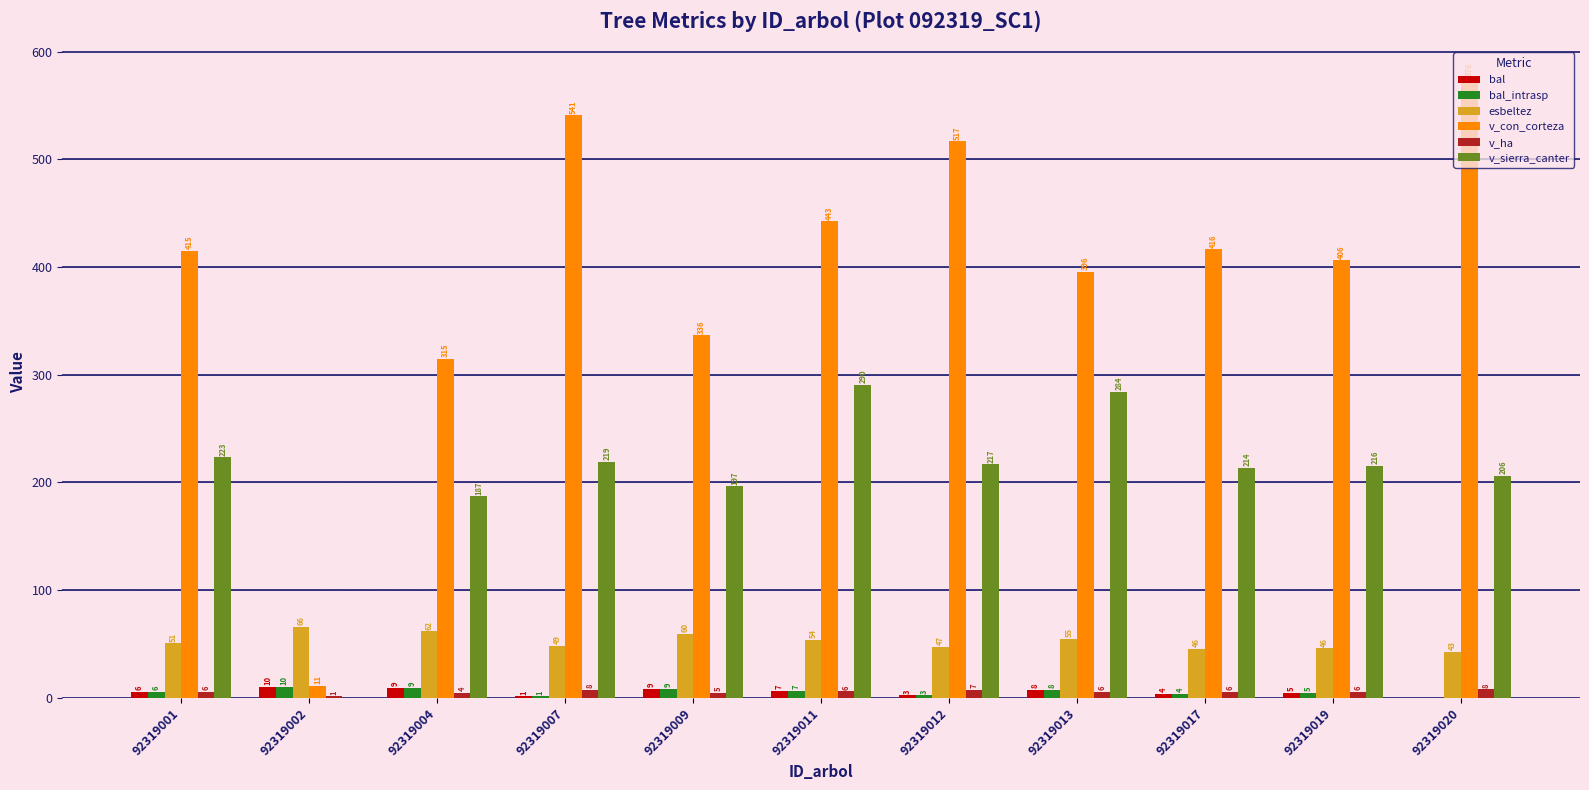

What is the lowest value of the v_con_corteza series?

10.9